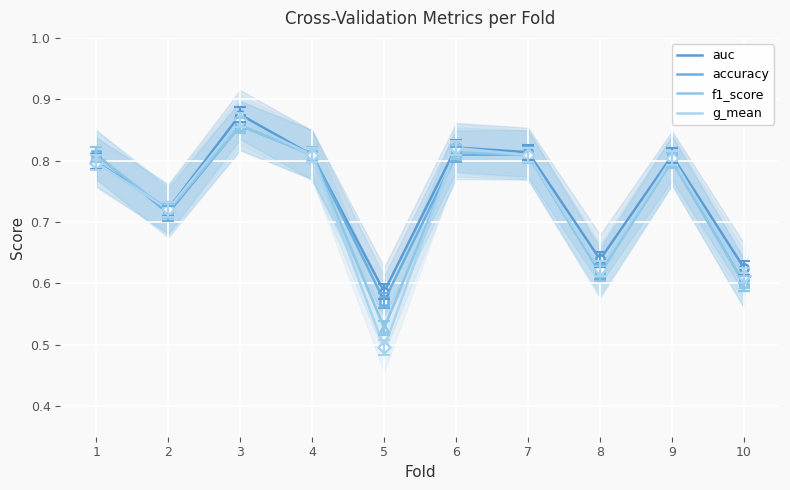

Reading left to right, transcribe all the data shown in this chart.

auc: 0.8	0.7	0.9	0.8	0.6	0.8	0.8	0.6	0.8	0.6
accuracy: 0.8	0.7	0.9	0.8	0.6	0.8	0.8	0.6	0.8	0.6
f1_score: 0.8	0.7	0.9	0.8	0.5	0.8	0.8	0.6	0.8	0.6
g_mean: 0.8	0.7	0.9	0.8	0.5	0.8	0.8	0.6	0.8	0.6